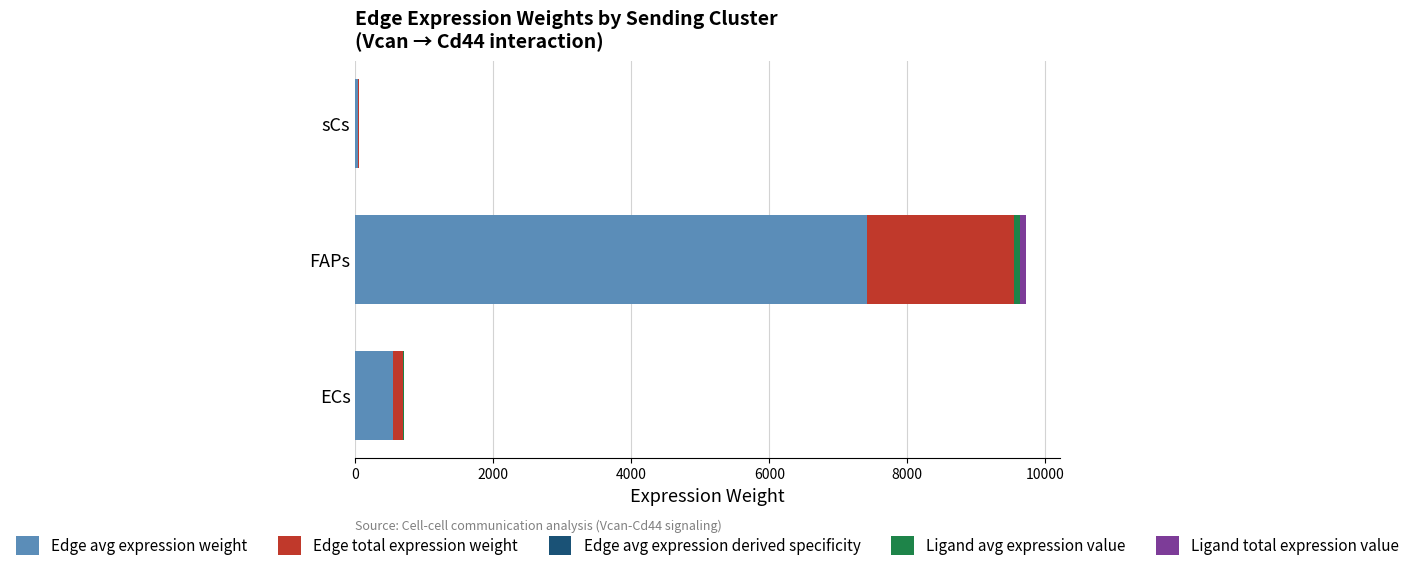

At which category is the sum across all series the highest?

FAPs